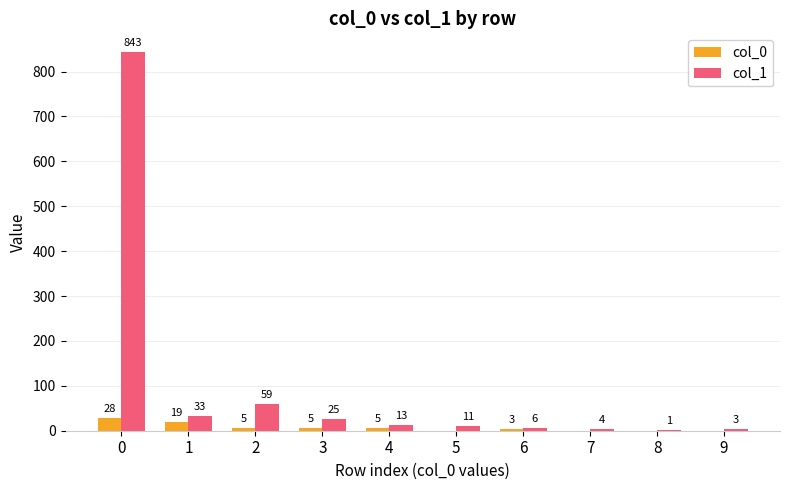

The value of col_1 at 1 is 33. True or false?

True